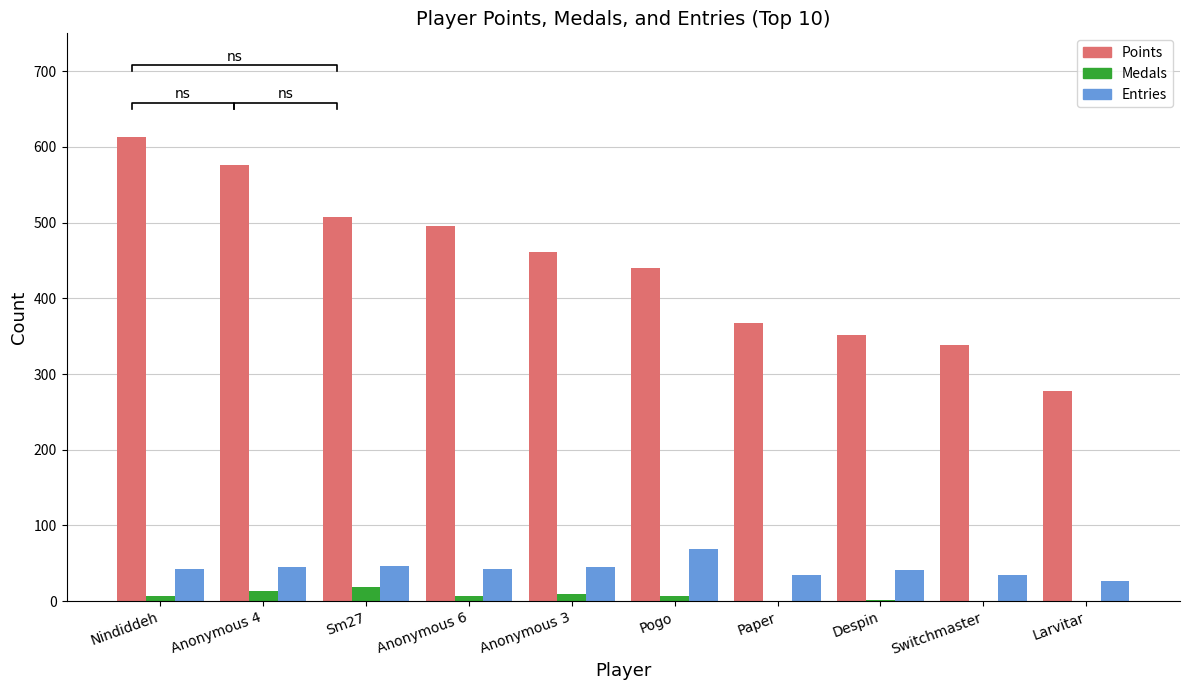

Which category has the highest value across all series?

Nindiddeh